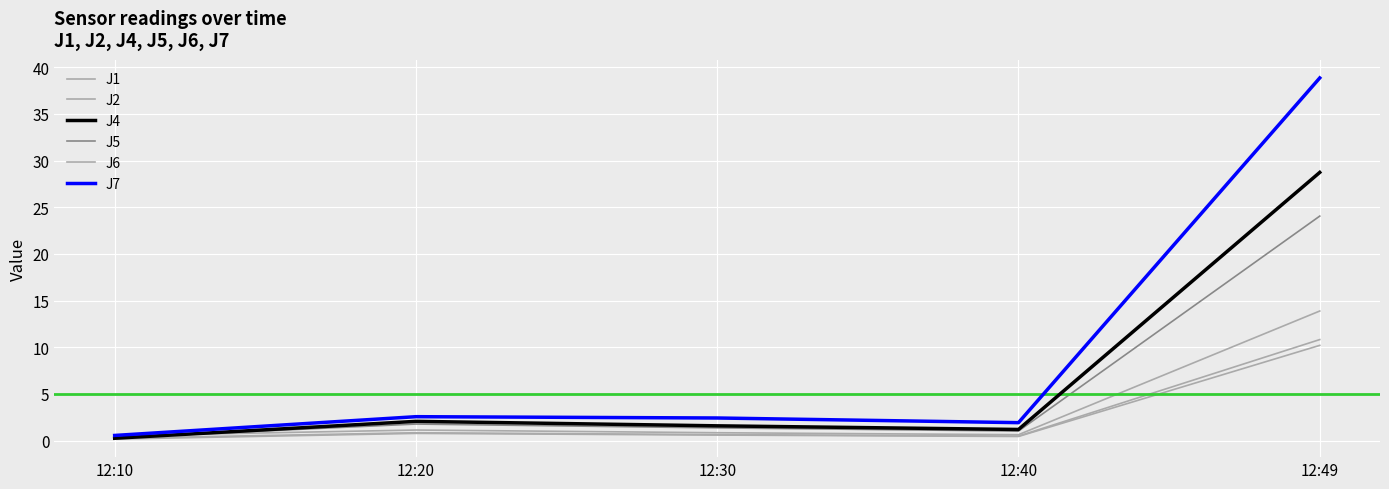

The value of J6 at 12:20 is 0.8. True or false?

True